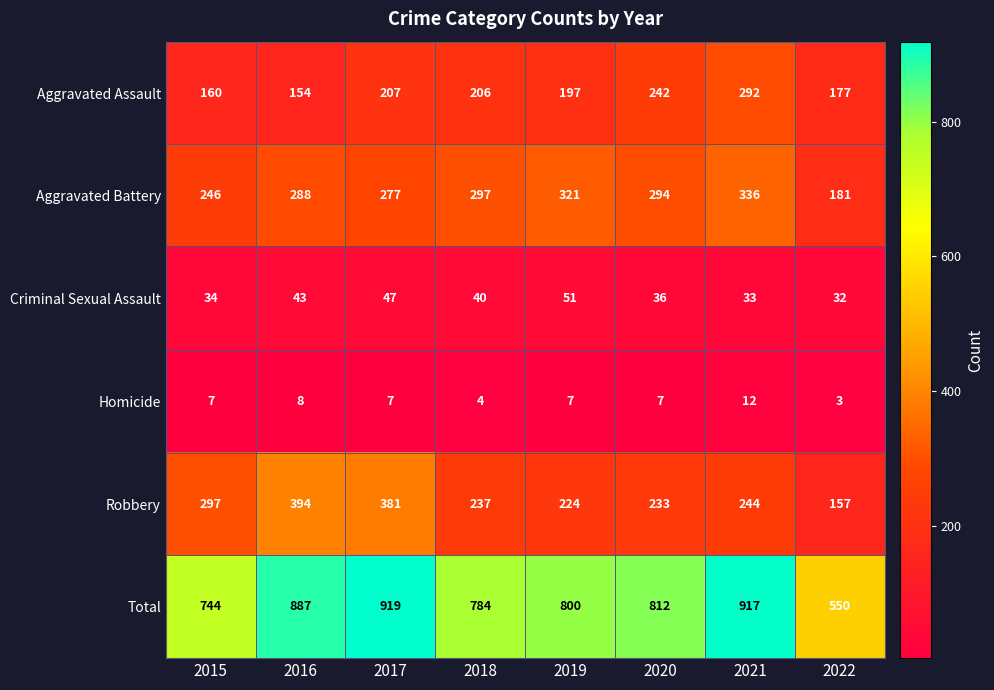

At which label does Robbery reach its peak?

2016